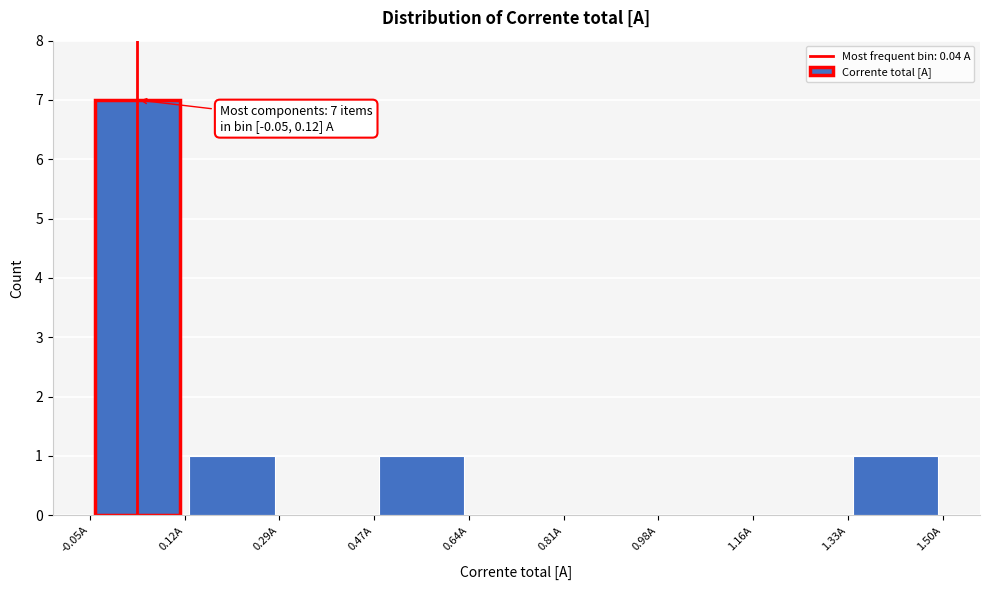

Over which range of the x-axis is the bar tallest?

-0.04 to 0.12